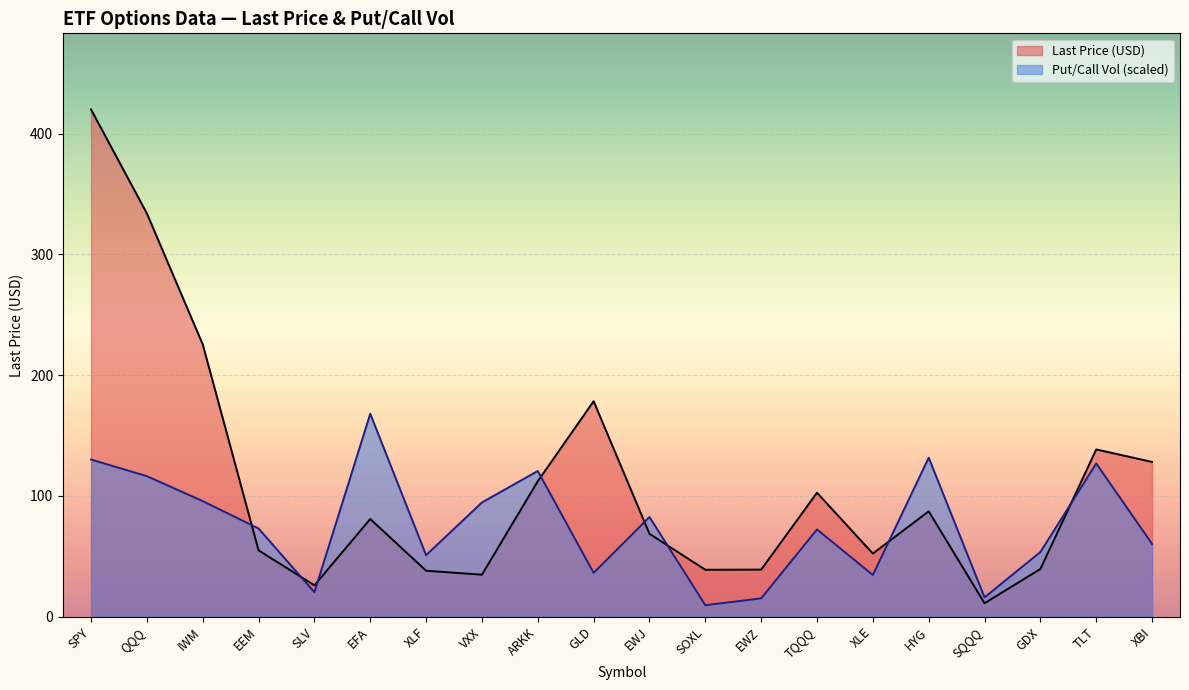

The Last series shows 34.7 at VXX. True or false?

True